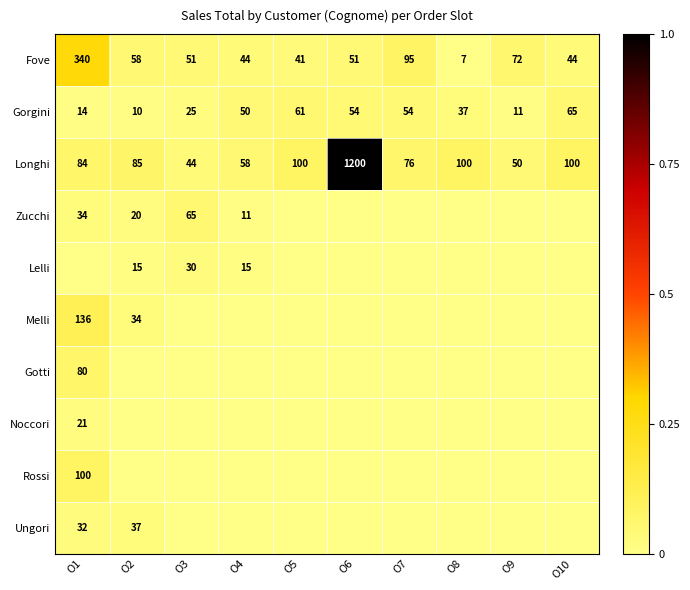

Is the value of Rossi at O9 greater than the value of Zucchi at O9?

No